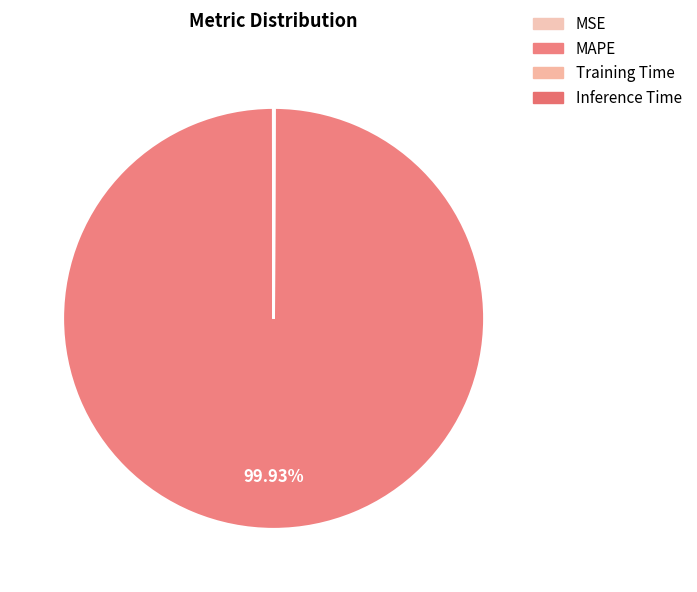

Which slice represents more than half of the pie?

MAPE